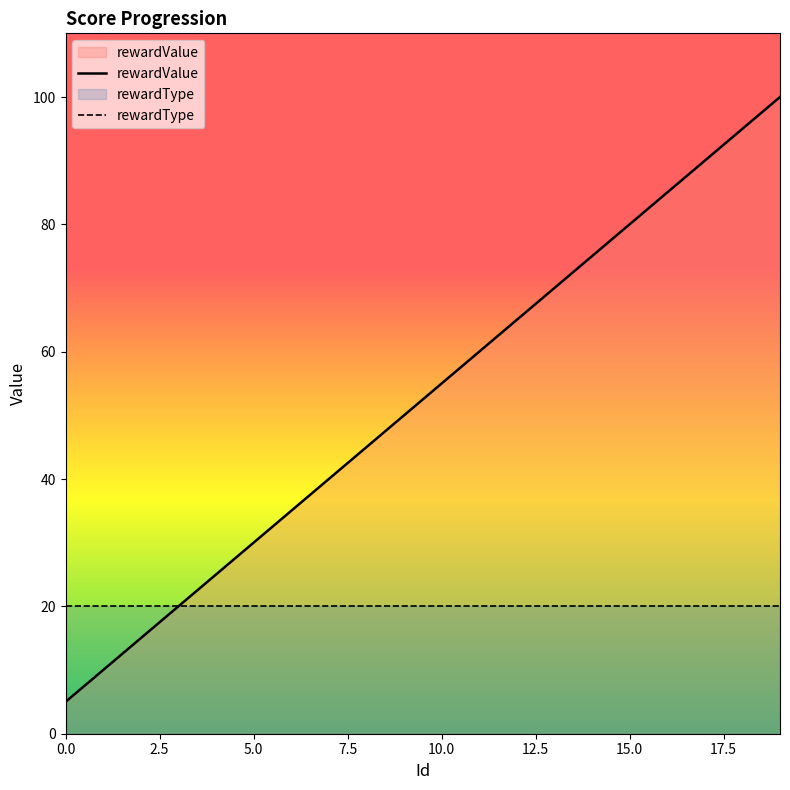

Rank the series at 15.0 from lowest to highest value.

rewardType, rewardValue